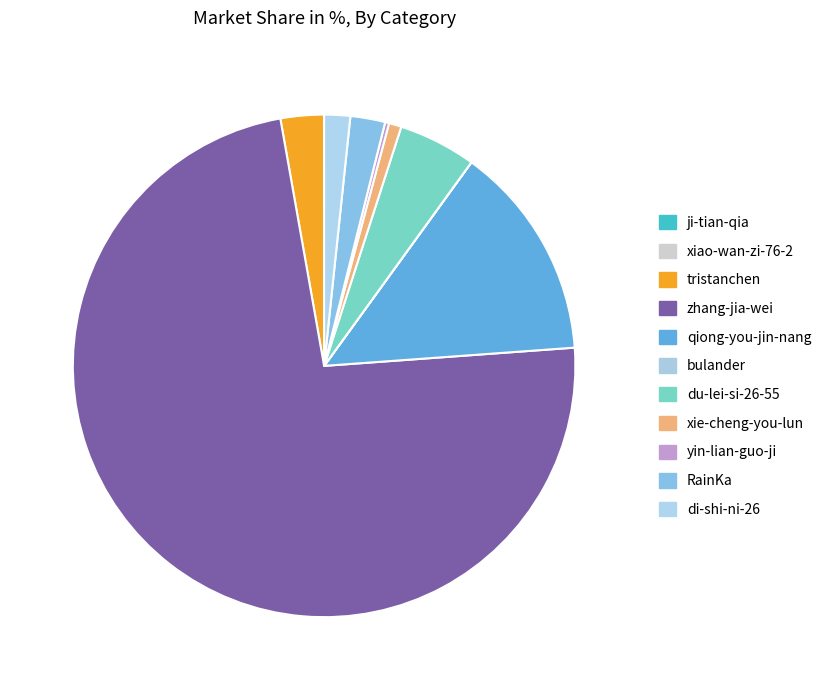

Count the number of slices in the pie.

11